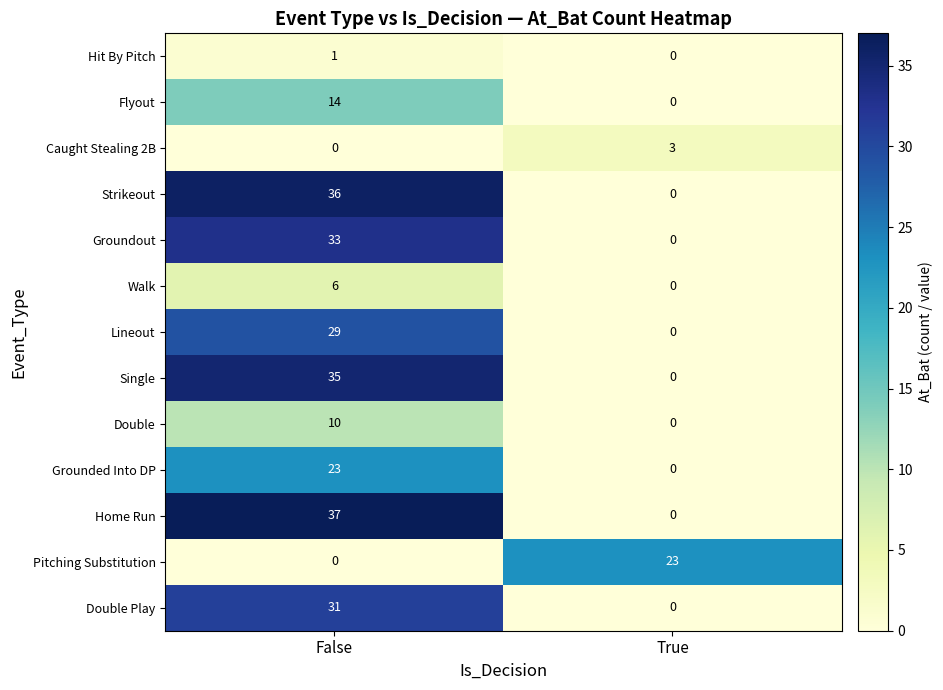

Is it true that Grounded Into DP equals 9 at False?

False